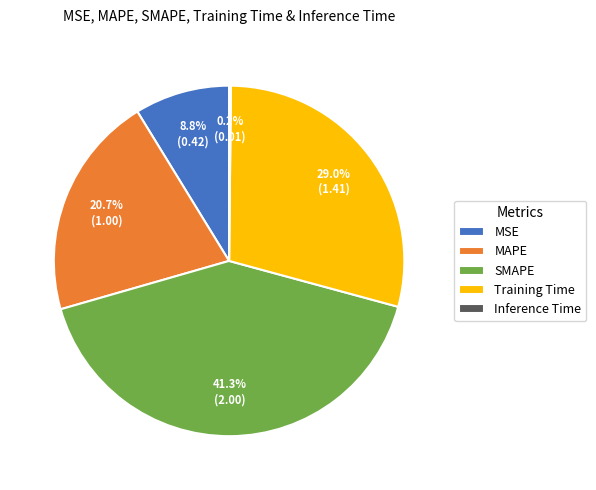

Approximately how many times larger is the value at Training Time compared to MAPE?

1.4